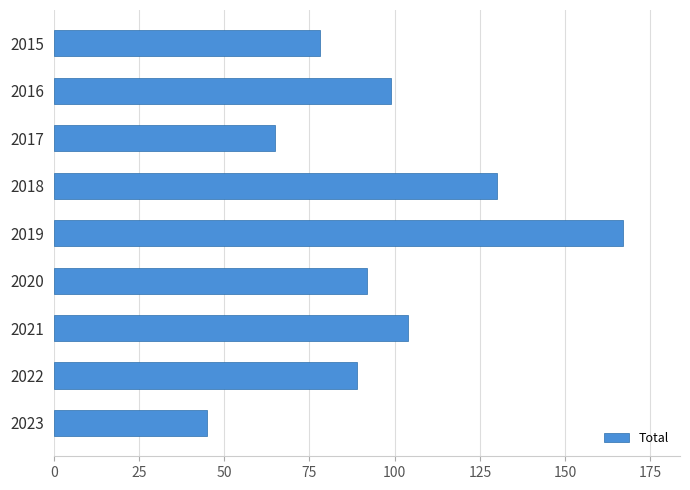

Where is the data nearest to the value 106?

2021